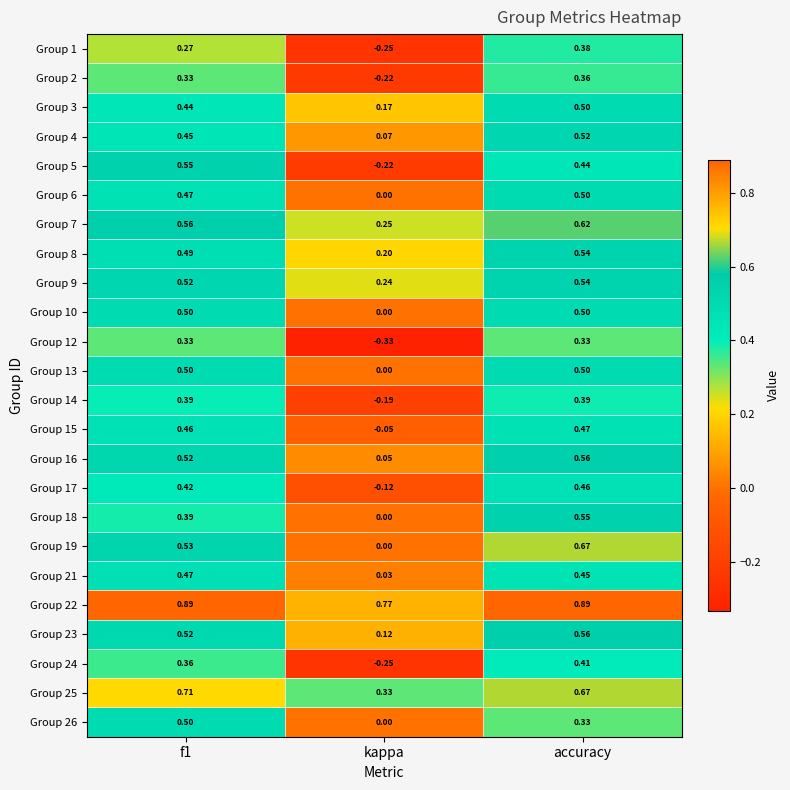

At which label does Group 6 reach its minimum?

kappa